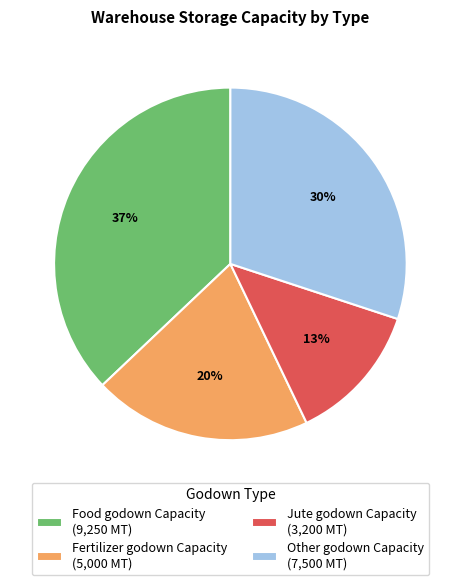

What percentage is the Fertilizer godown Capacity slice, to the nearest percent?

20%